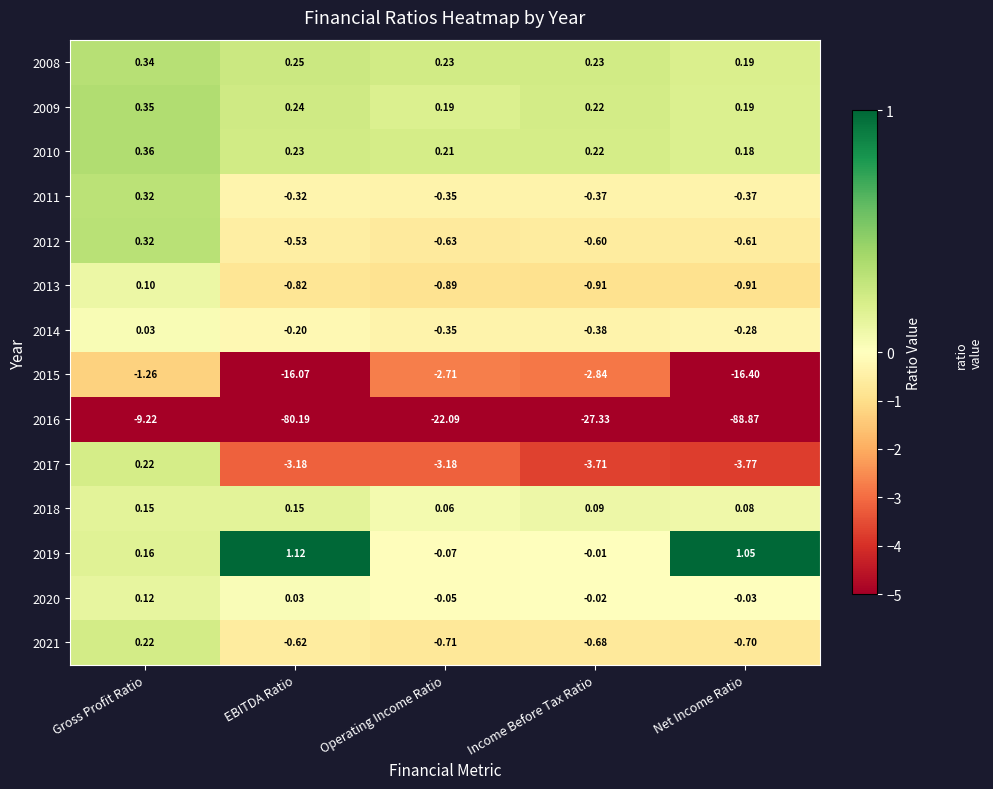

At which label does 2021 reach its peak?

Gross Profit Ratio